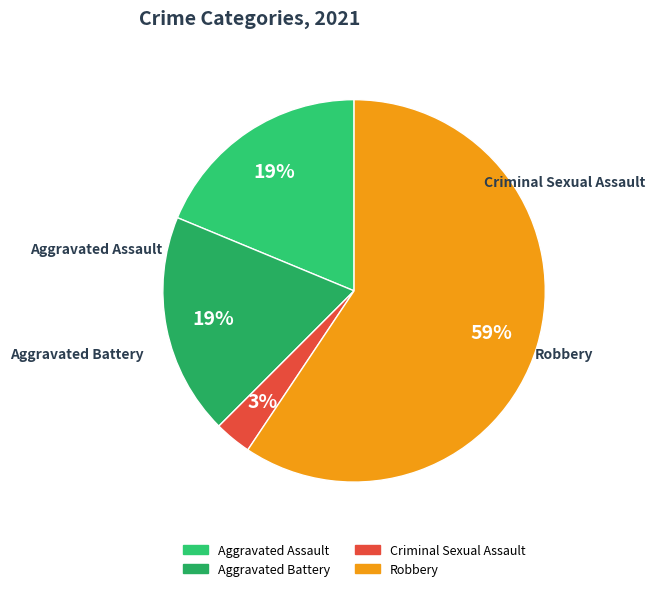

Does any single category account for the majority?

Yes